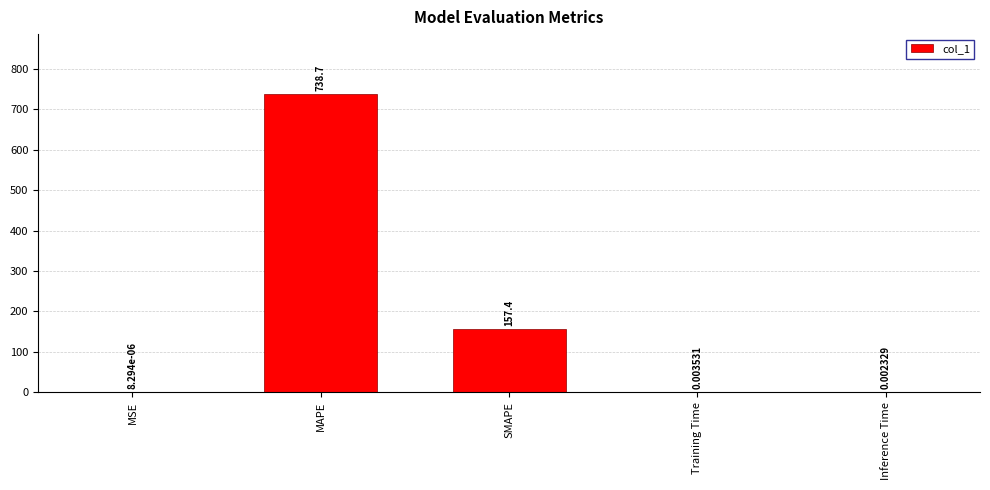

Which category has the highest value across all series?

MAPE